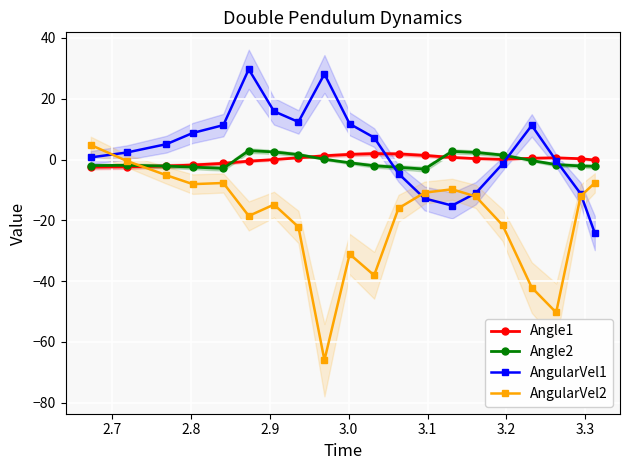

What is the highest value of the AngularVel2 series?

4.8